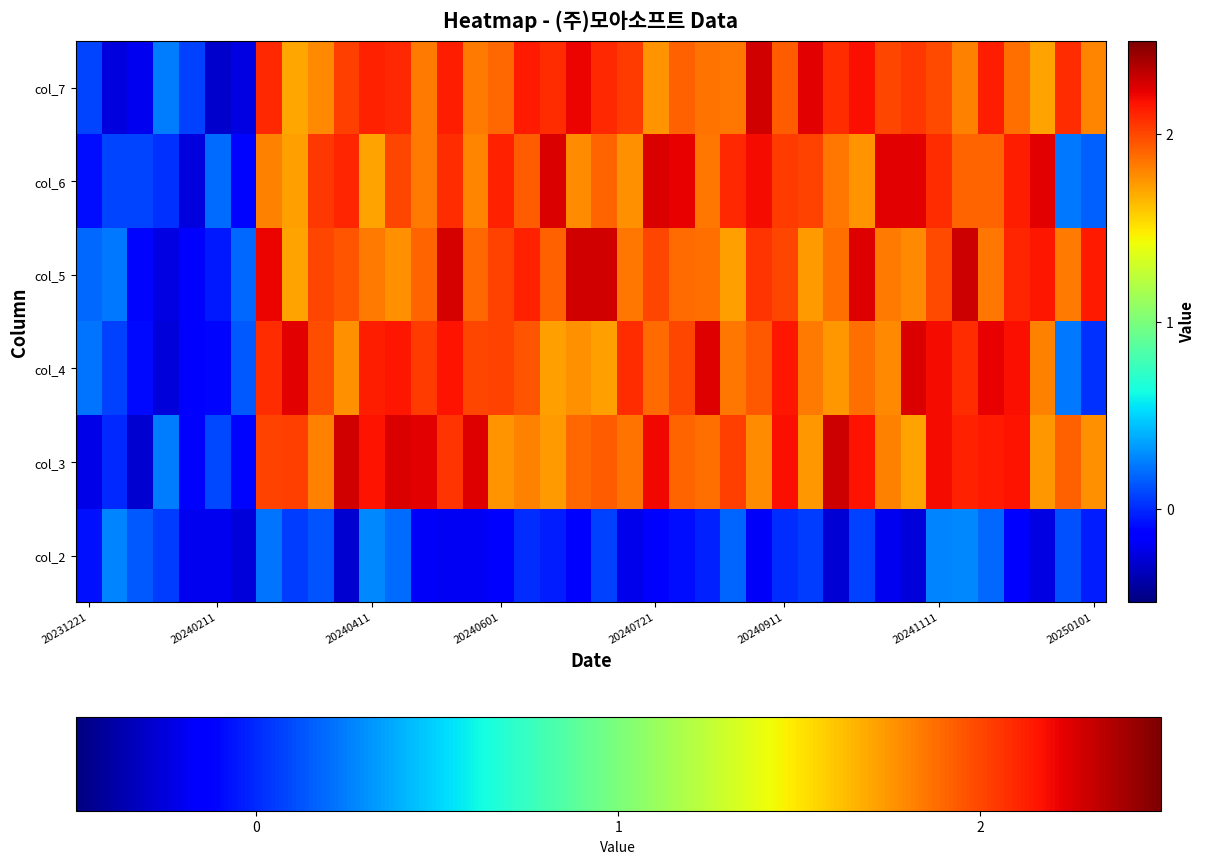

How many distinct data groups are displayed?

6